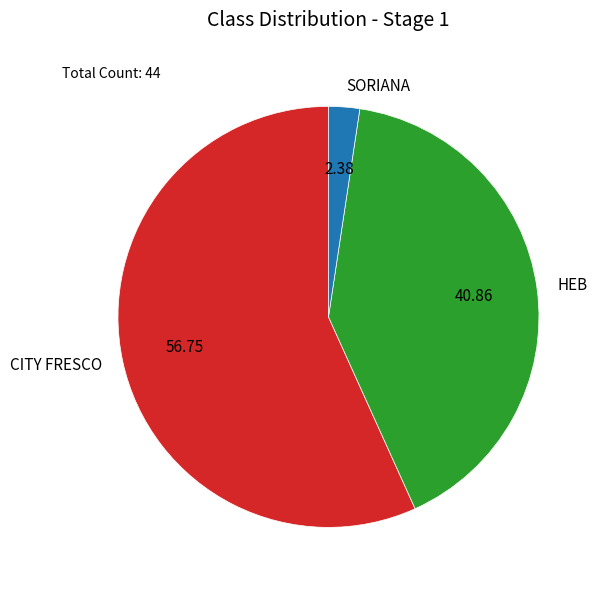

Do SORIANA and HEB together represent more than half of the pie?

No